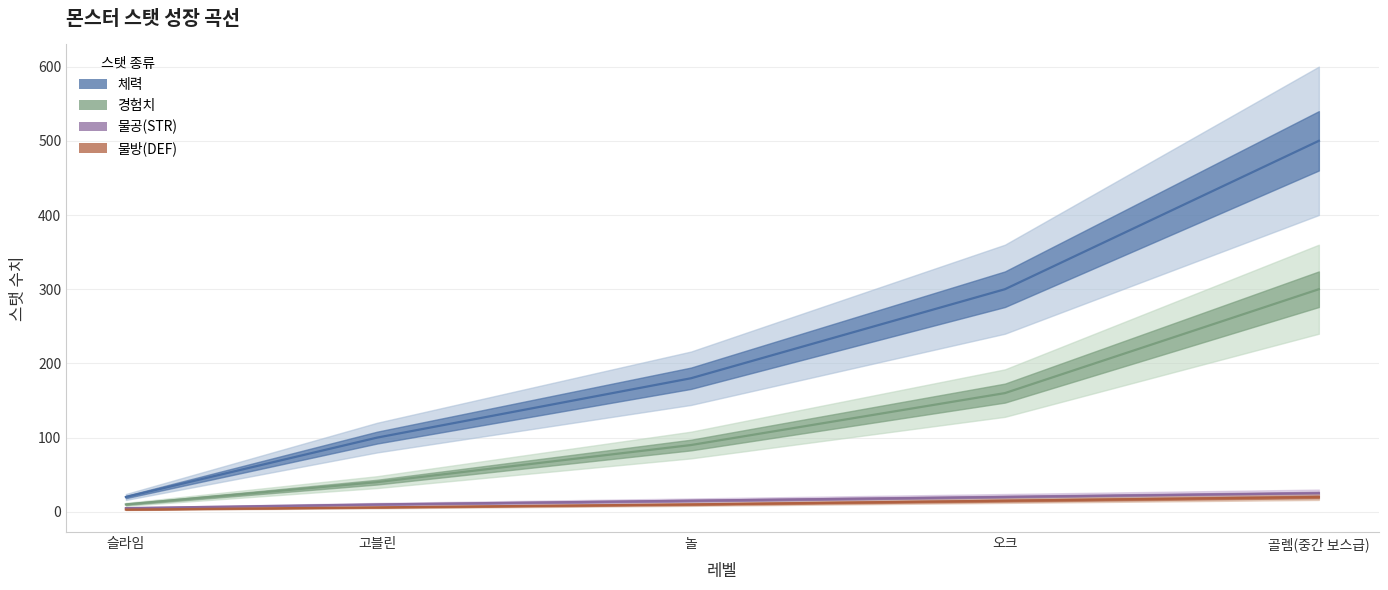

Reading right to left, what are all the values shown in this chart?

체력: 골렘(중간 보스급)=500	오크=300	놀=180	고블린=100	슬라임=20
경험치: 골렘(중간 보스급)=300	오크=160	놀=90	고블린=40	슬라임=10
물공(STR): 골렘(중간 보스급)=25	오크=20	놀=15	고블린=10	슬라임=5
물방(DEF): 골렘(중간 보스급)=20	오크=15	놀=10	고블린=6	슬라임=3